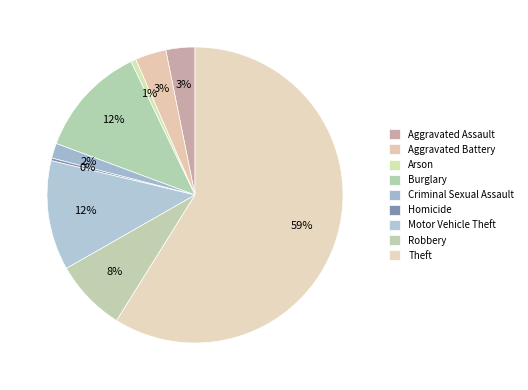

Which category has the biggest portion of the pie?

Theft